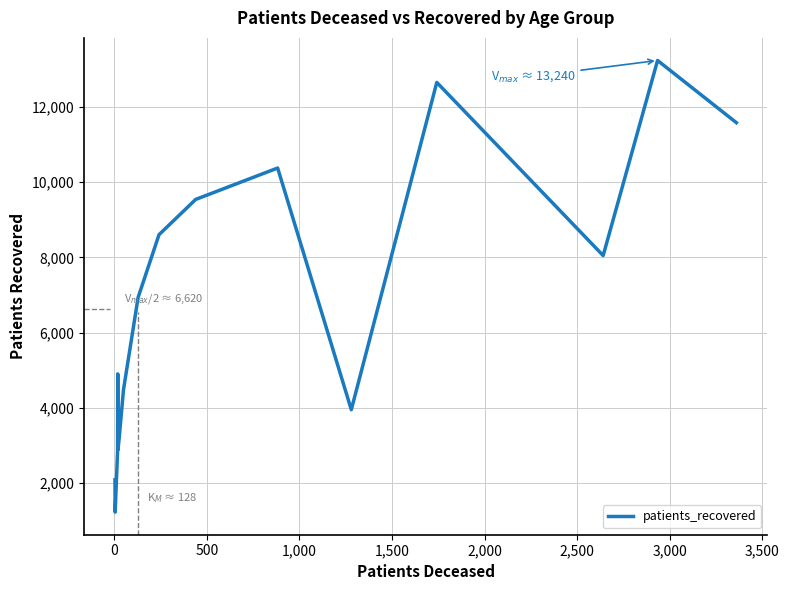

What is the greatest value displayed?

13240